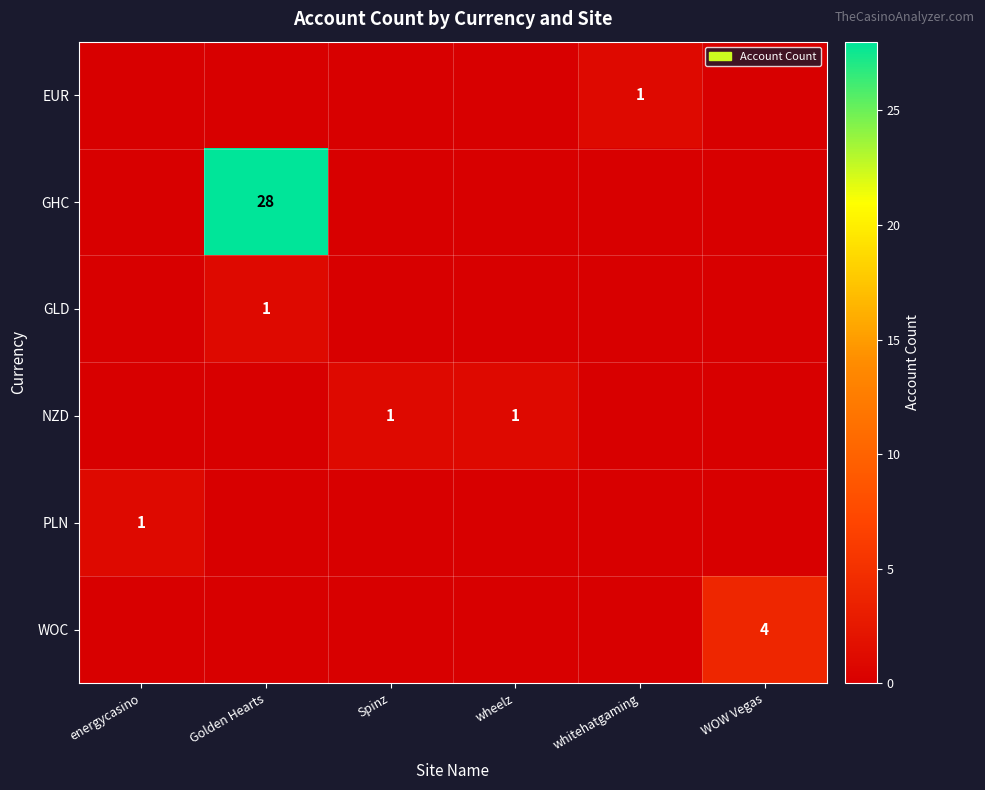

True or false: NZD has a value of 1 at wheelz.

True